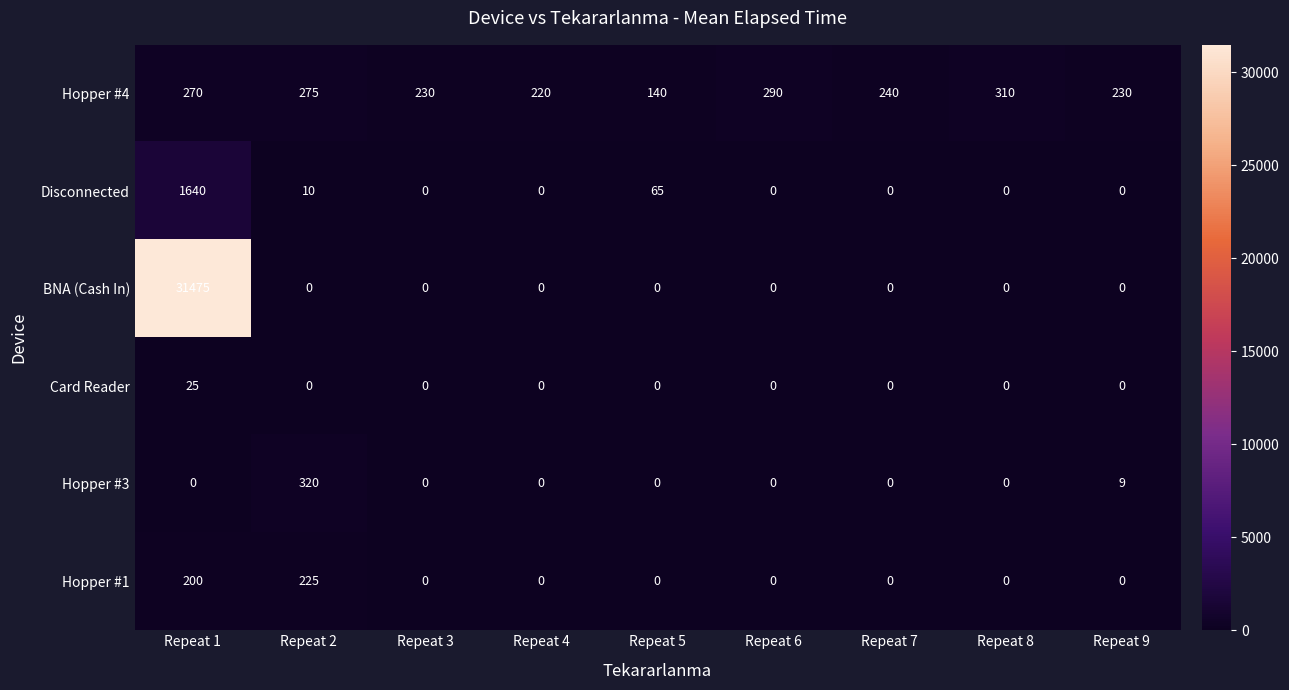

The value of Disconnected at Repeat 2 is 10. True or false?

True